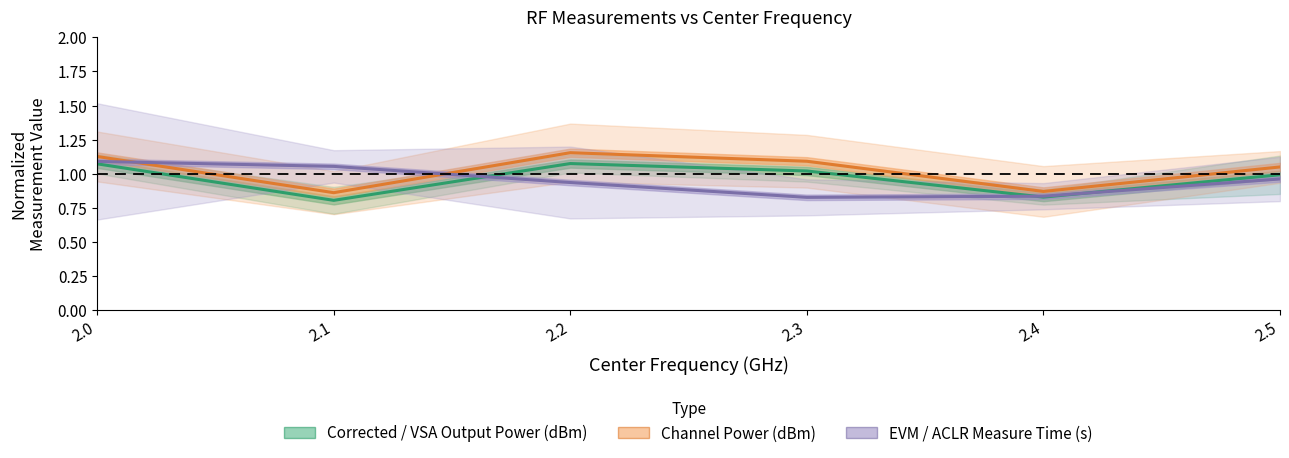

What is the difference between the maximum and second lowest values in the EVM / ACLR Measure Time (s) series?

0.3